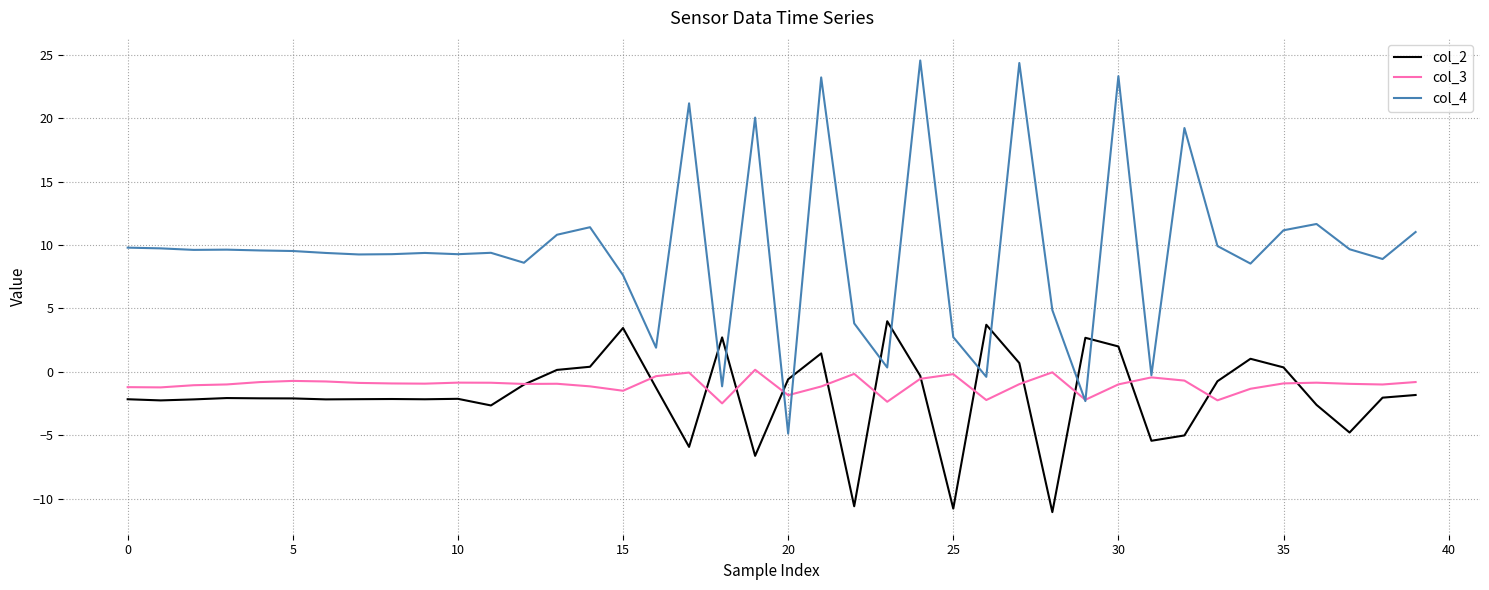

Which series has the largest total across all categories?

col_4